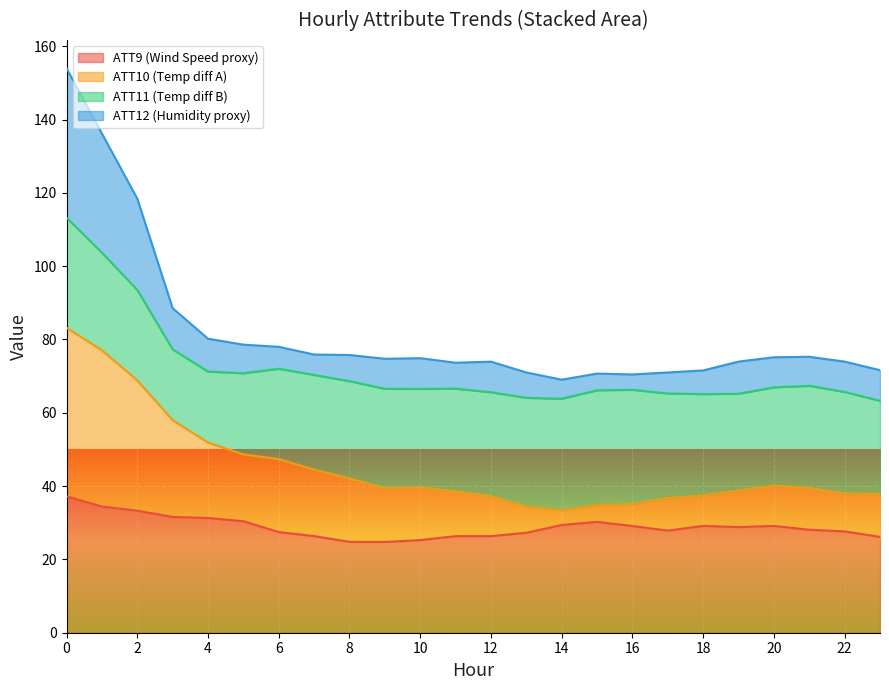

Does the chart display data point markers on the line(s)?

No